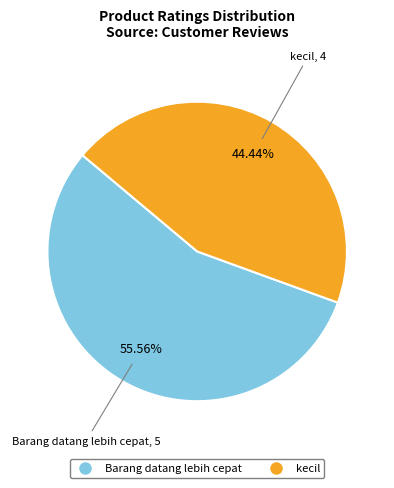

What is the largest slice in the pie chart?

Barang datang lebih cepat